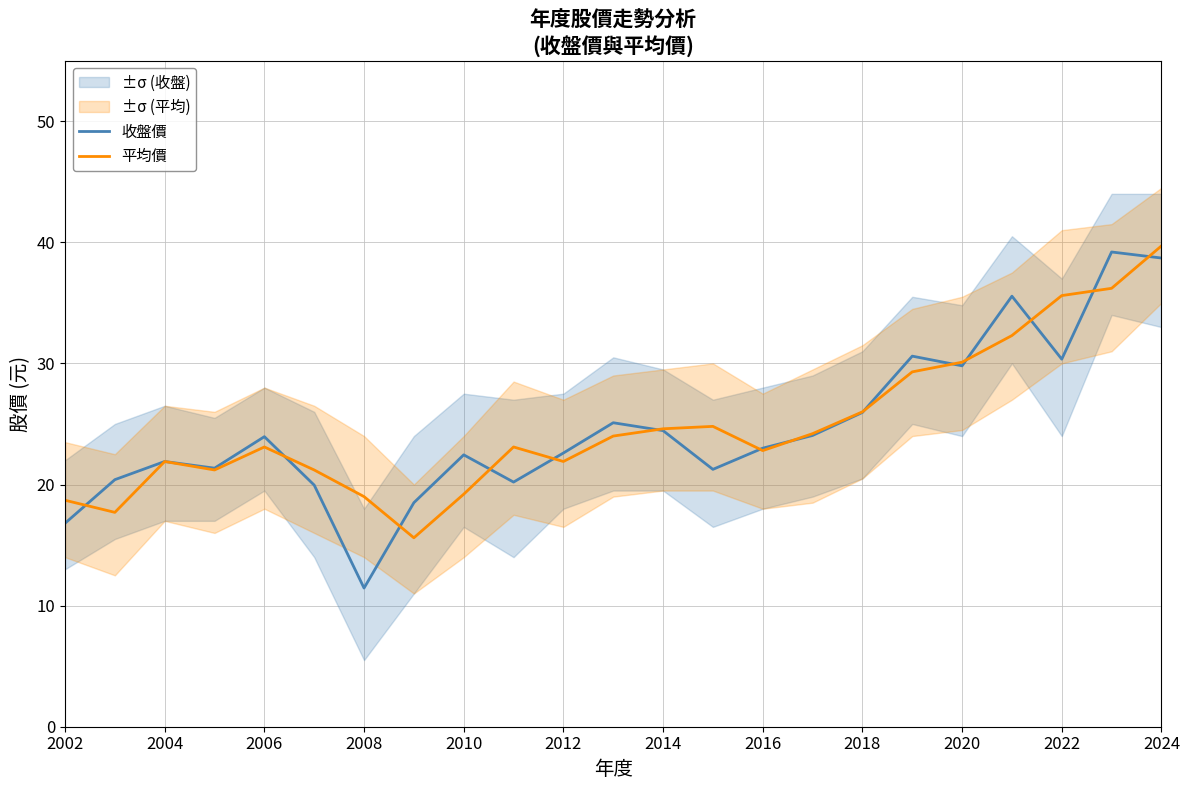

Count the number of categories in the chart.

23